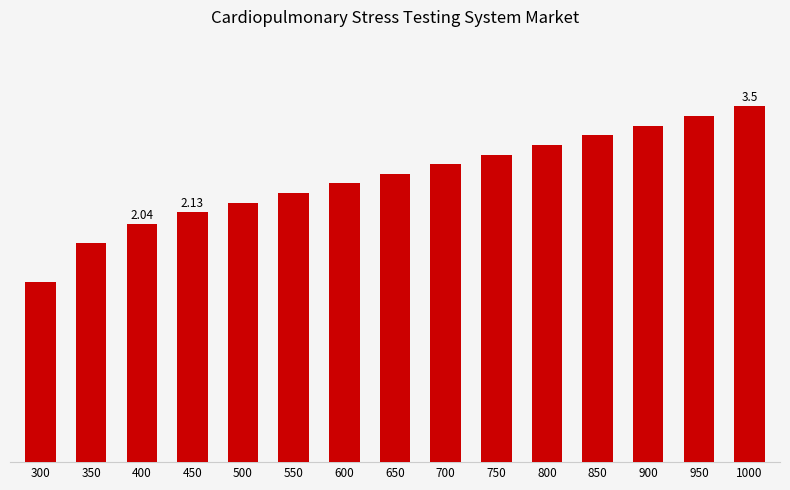

What is the sum of the values at 800 and 550?

20085